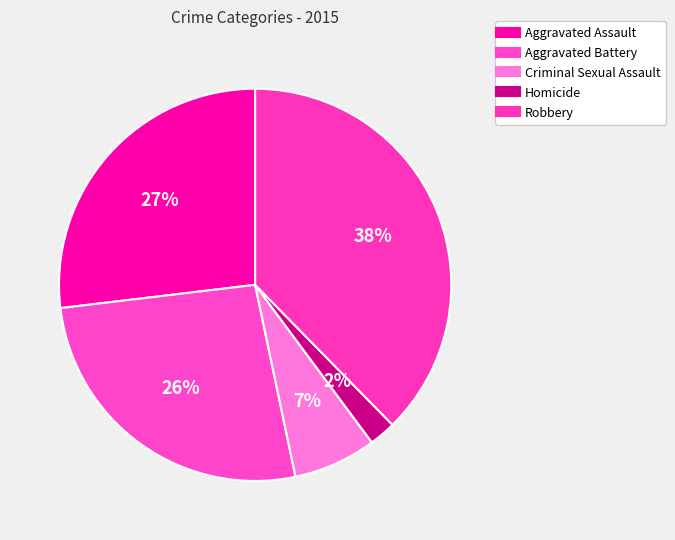

Which slice is the smallest?

Homicide